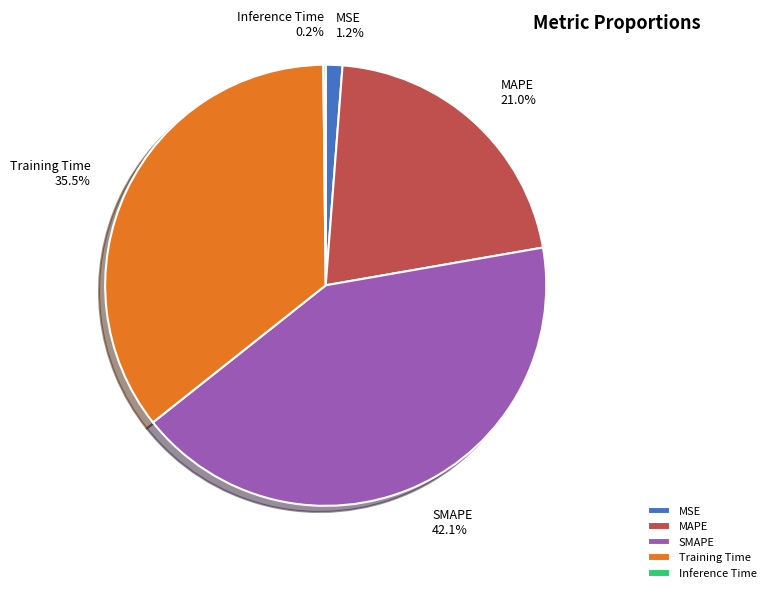

To the nearest percent, what is the combined percentage of SMAPE and MSE?

43%